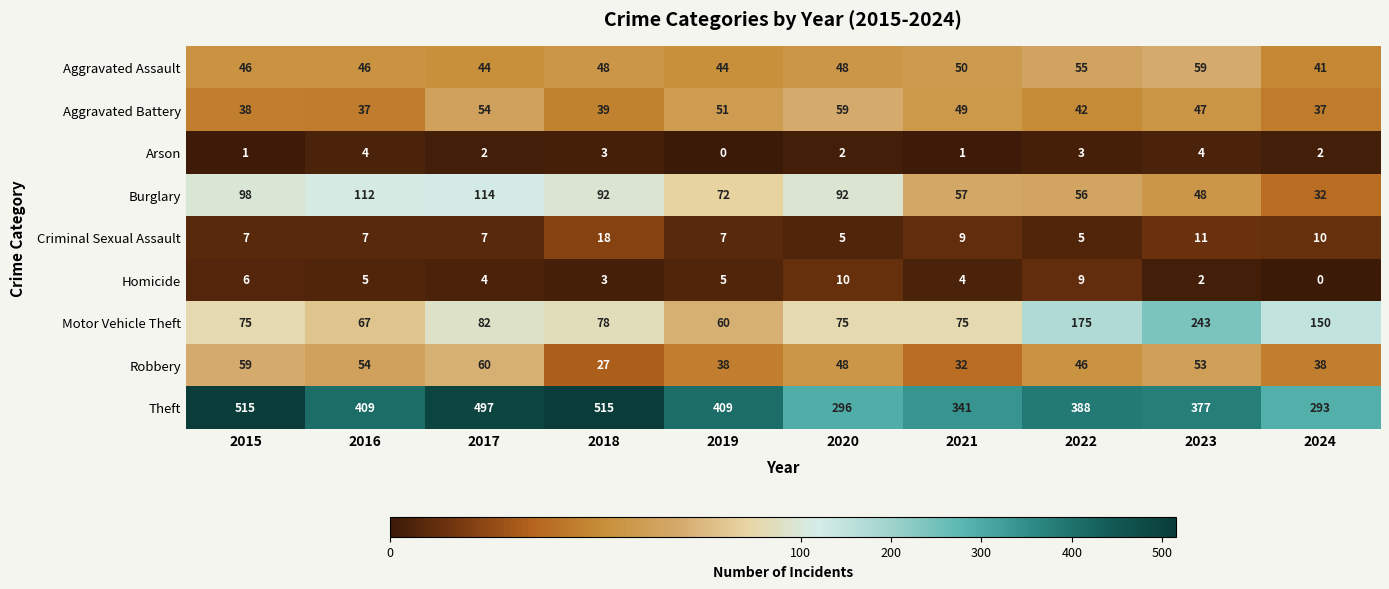

The value of Arson at 2019 is 2. True or false?

False